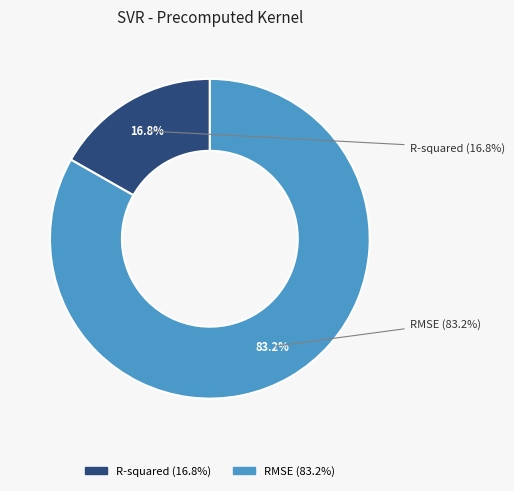

What is the largest slice in the pie chart?

RMSE